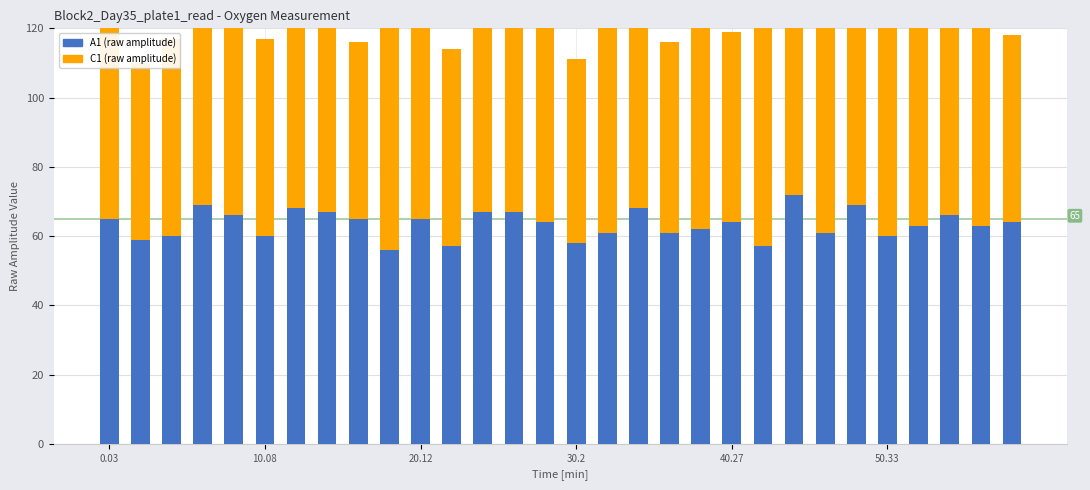

Which series has the largest total across all categories?

A1